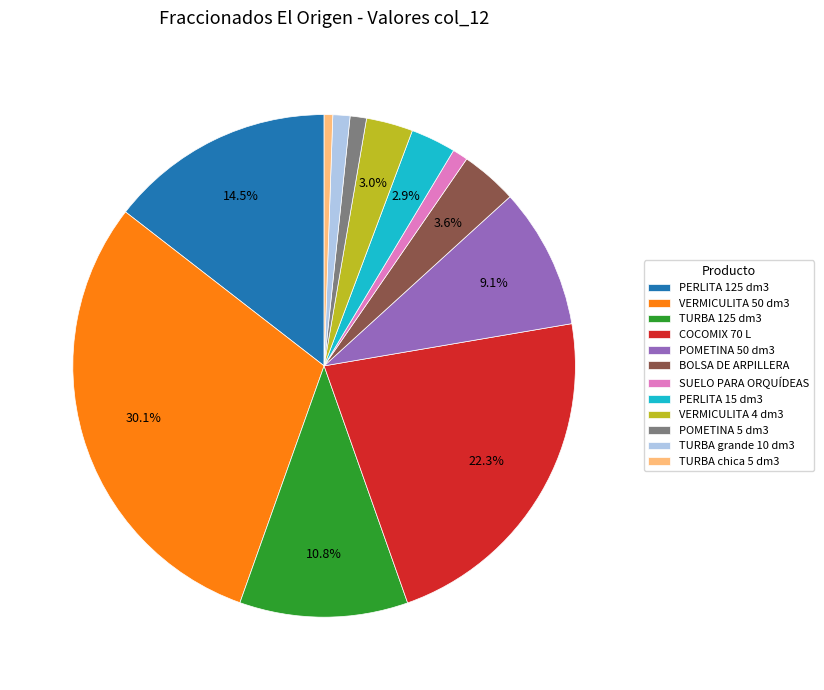

Between TURBA grande 10 dm3 and VERMICULITA 50 dm3, which is larger?

VERMICULITA 50 dm3